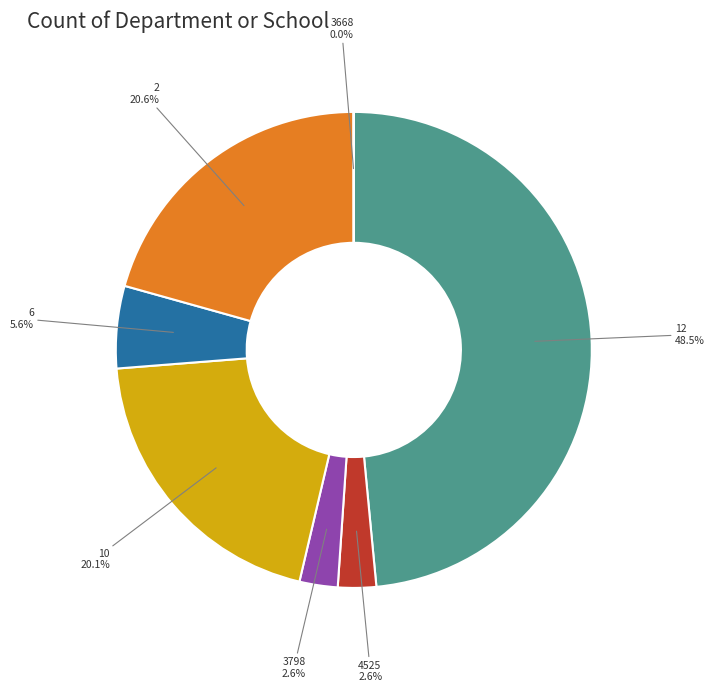

What percentage do 12 and 6 together represent?

54.1%